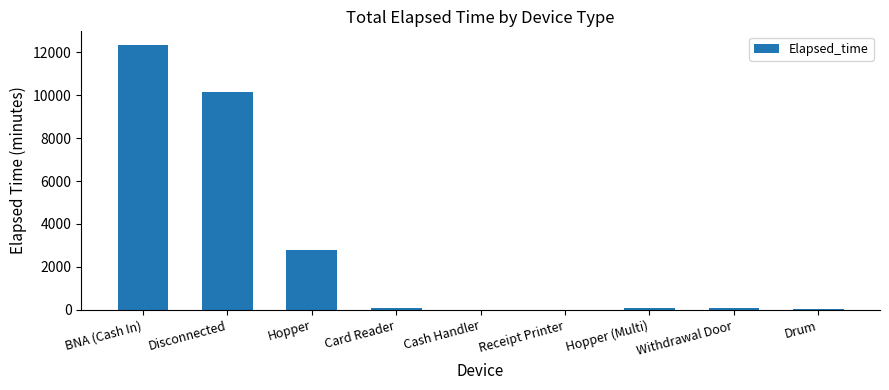

What is the change in value from Hopper (Multi) to Withdrawal Door?

+15